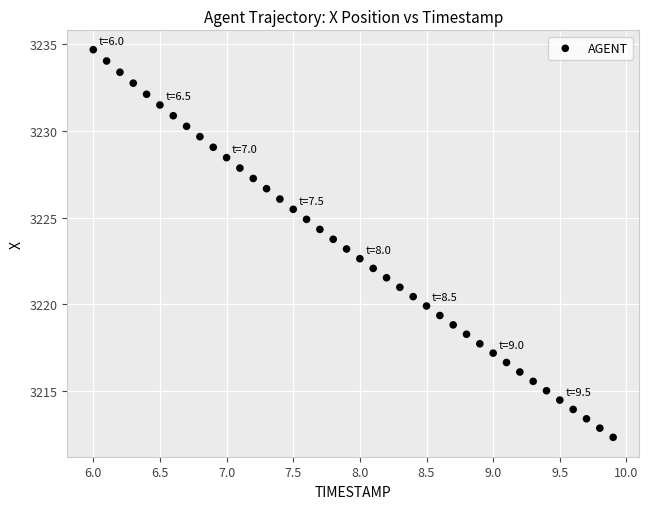

What is the range of X values (max minus min)?

3.9